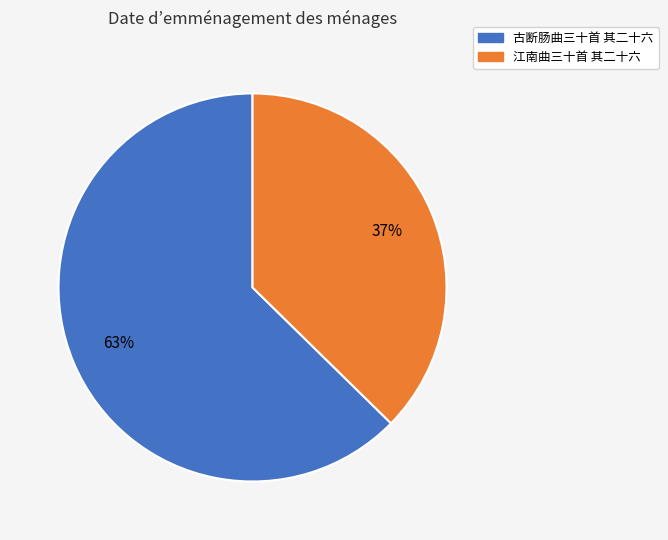

To the nearest percent, what portion does 江南曲三十首 其二十六 represent?

37%